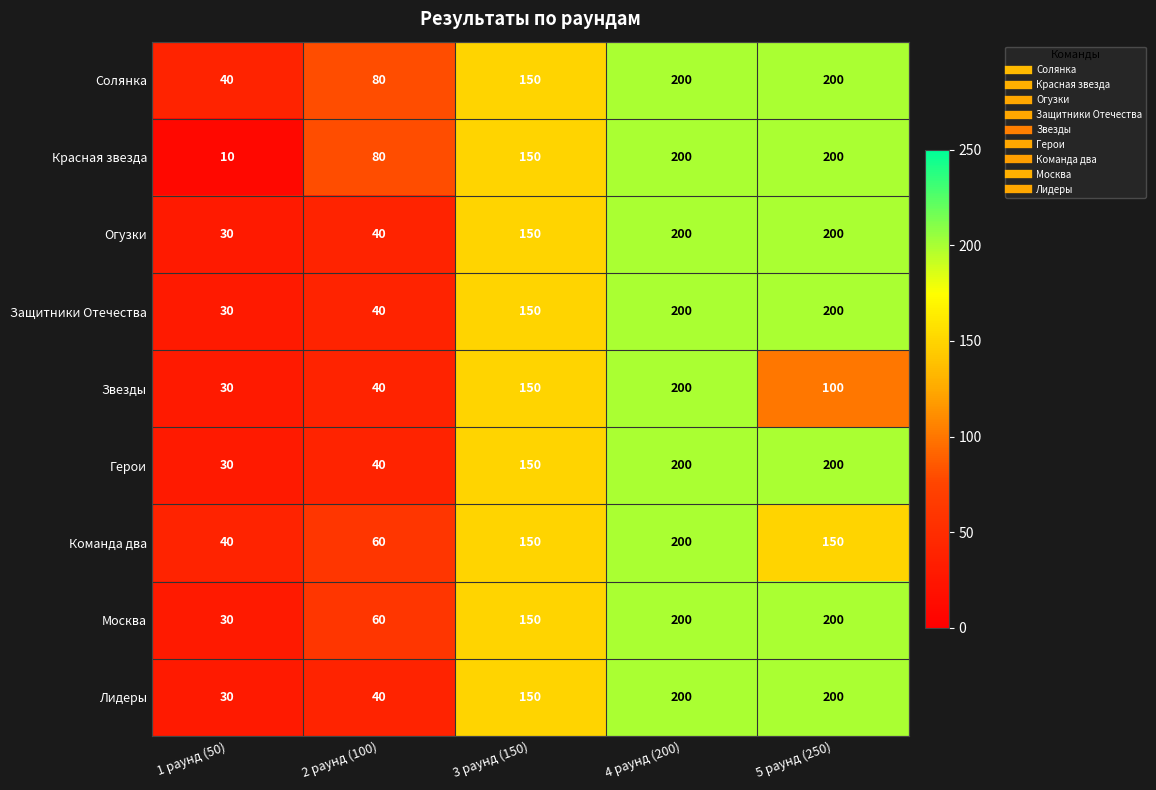

How many categories are shown in the chart?

5